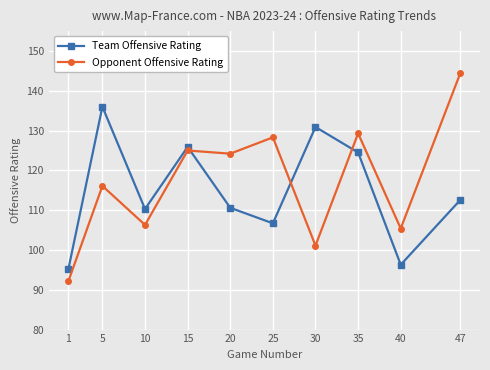

Which series ends up on top after the final intersection of Opponent Offensive Rating and Team Offensive Rating?

Opponent Offensive Rating